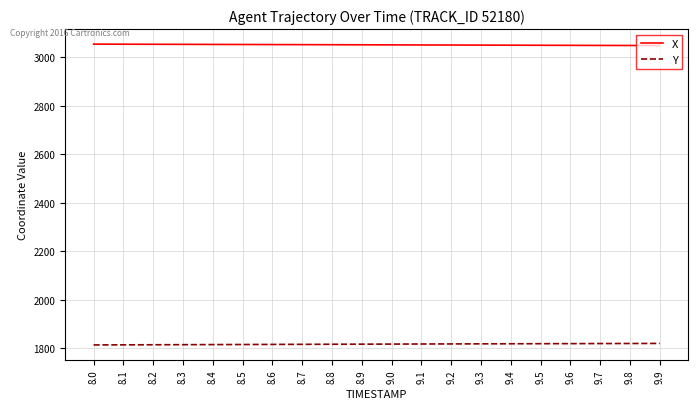

True or false: X and Y cross at least once.

False